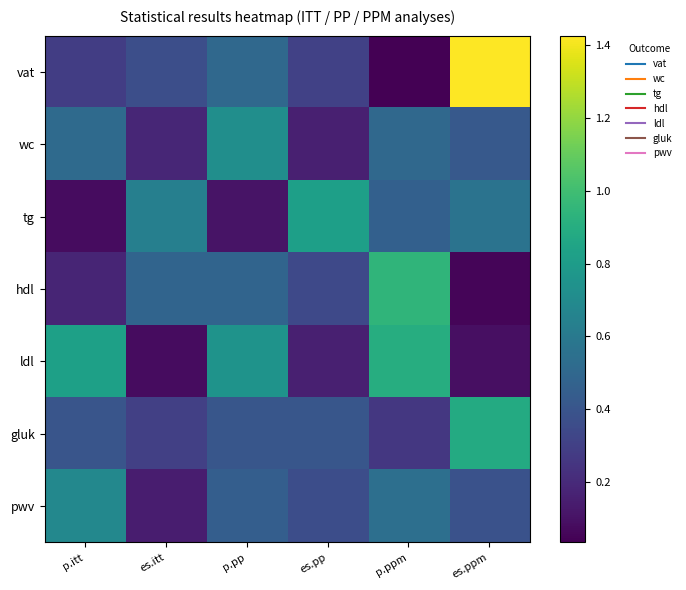

What is the maximum value shown in the chart?

1.4